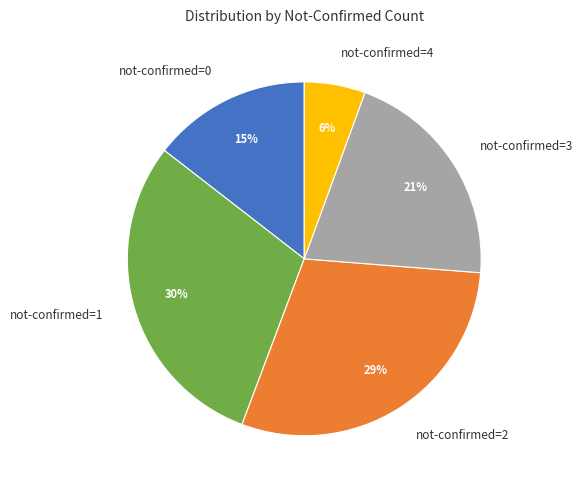

Between not-confirmed=0 and not-confirmed=2, which is larger?

not-confirmed=2